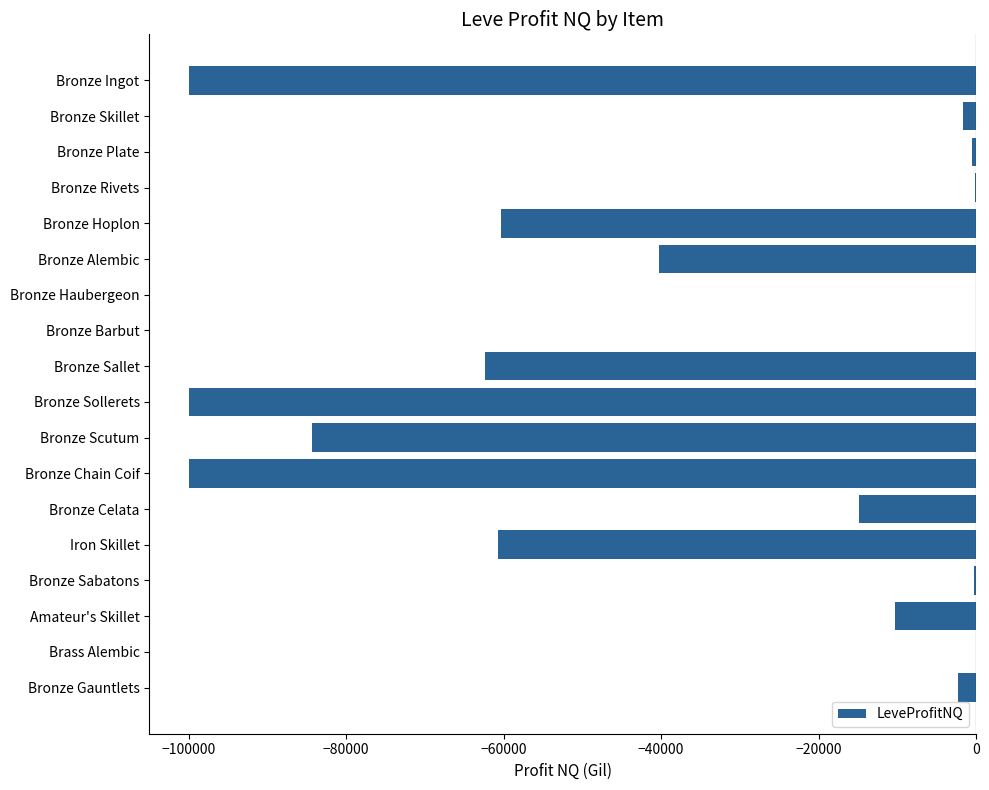

Is it true that the value at Bronze Chain Coif is -69455.5?

False